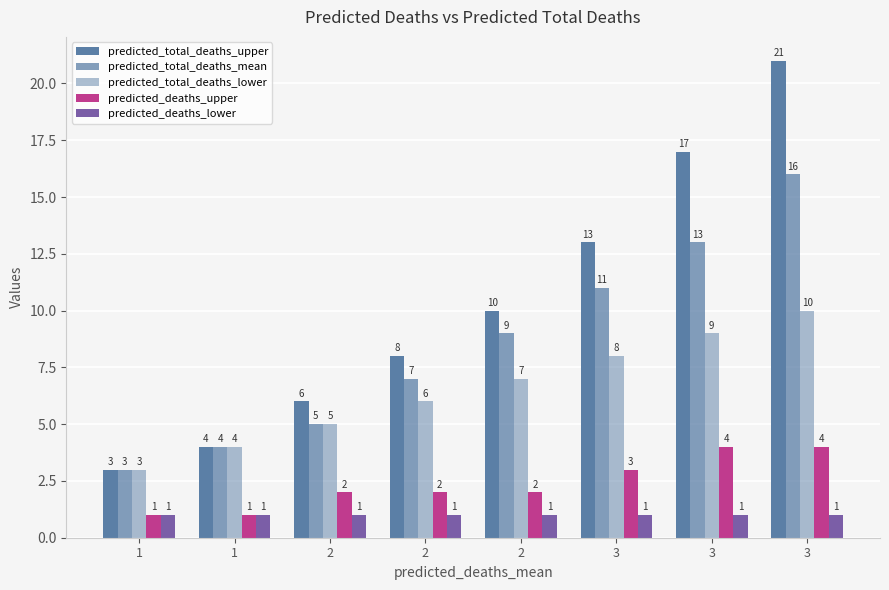

What is the difference between the maximum and minimum values in the predicted_total_deaths_upper series?

18